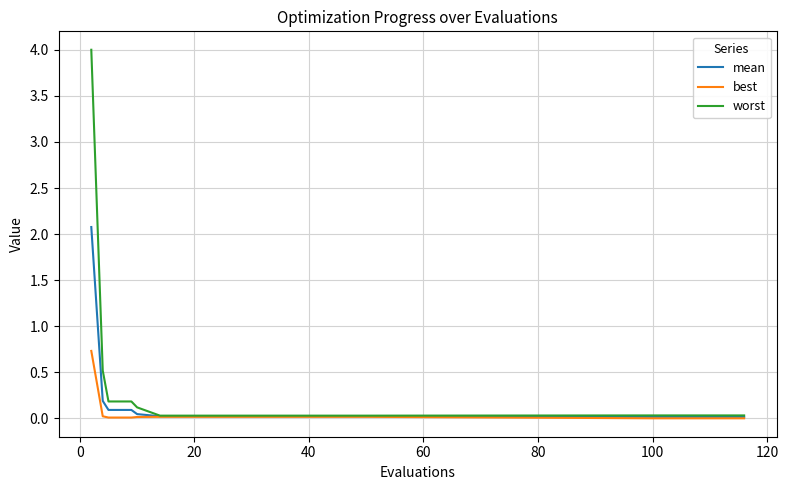

Which series has the largest range (max minus min)?

worst